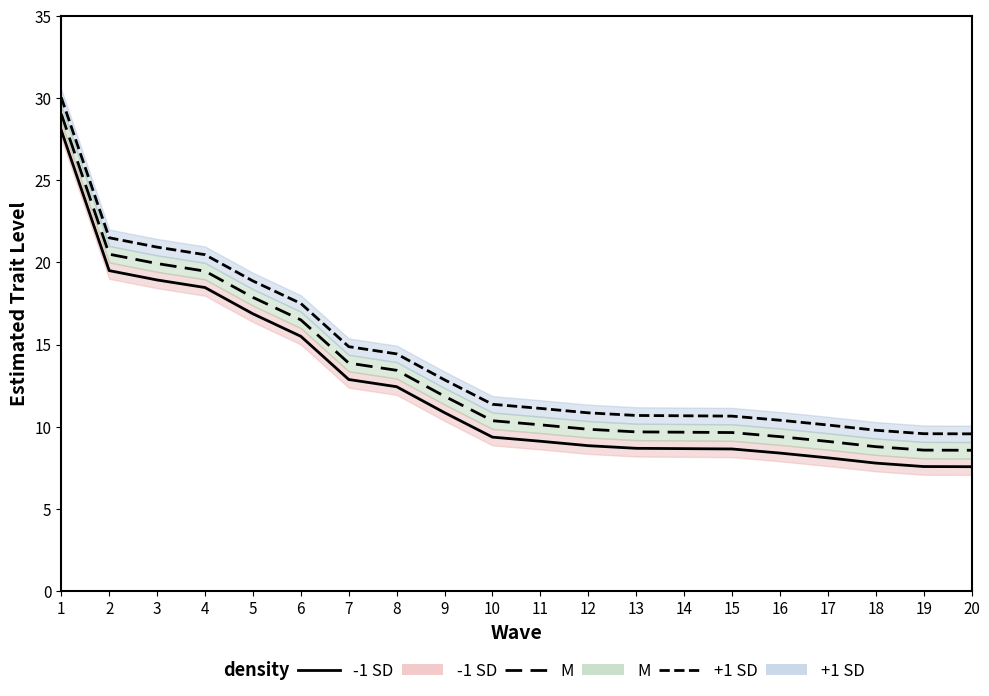

Which has a higher value, 16 or 19?

16